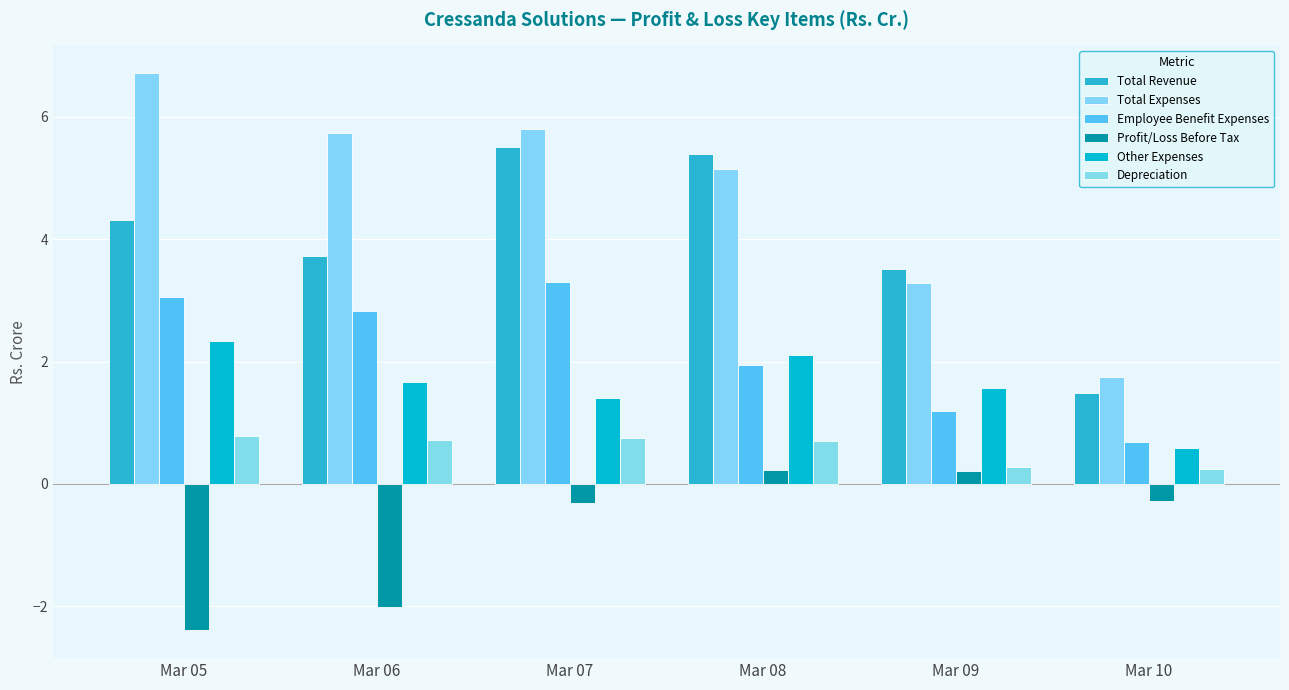

What is the difference between the maximum and minimum values in the Employee Benefit Expenses series?

2.6